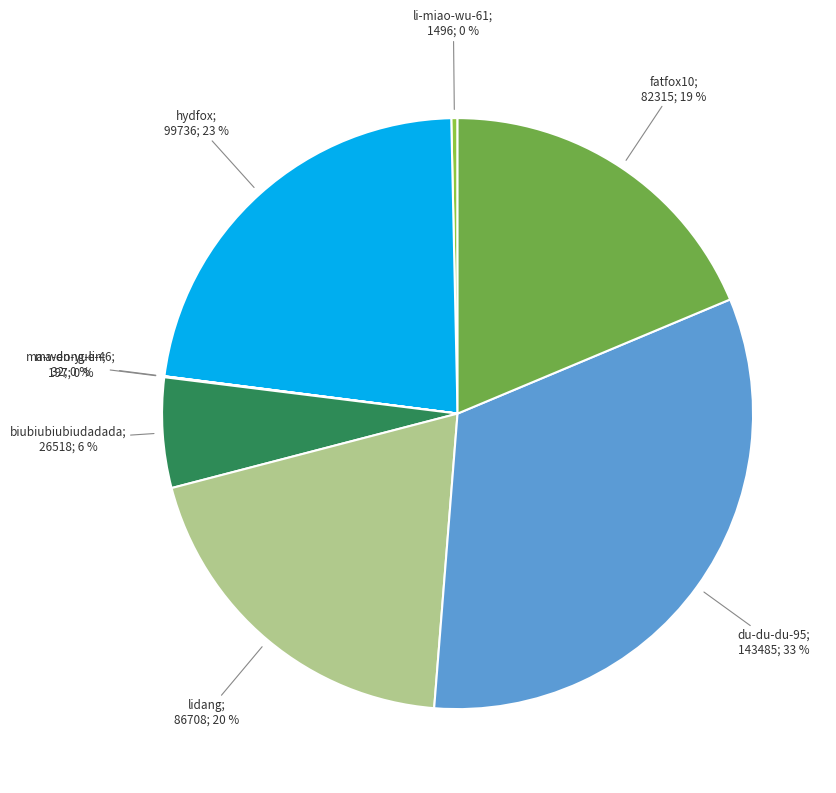

To the nearest percent, what is the average slice percentage?

12%